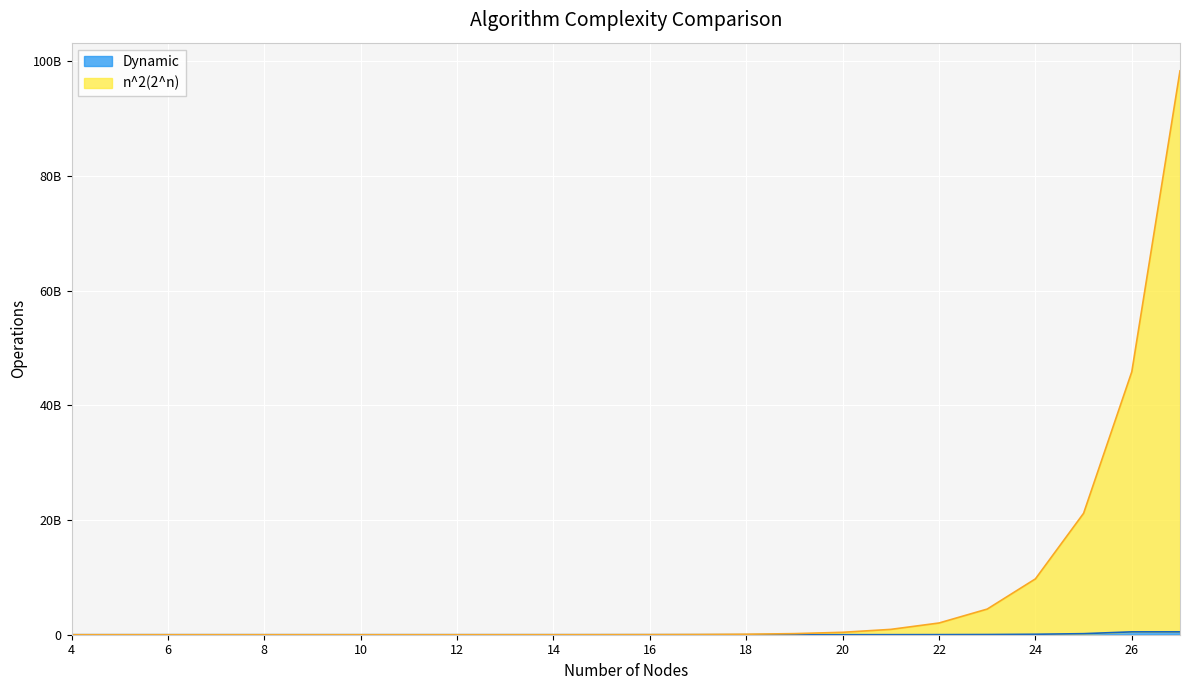

List the labels in order of Dynamic value, largest first.

26, 27, 25, 24, 23, 22, 21, 20, 19, 18, 17, 16, 15, 14, 13, 12, 11, 10, 9, 8, 7, 6, 5, 4